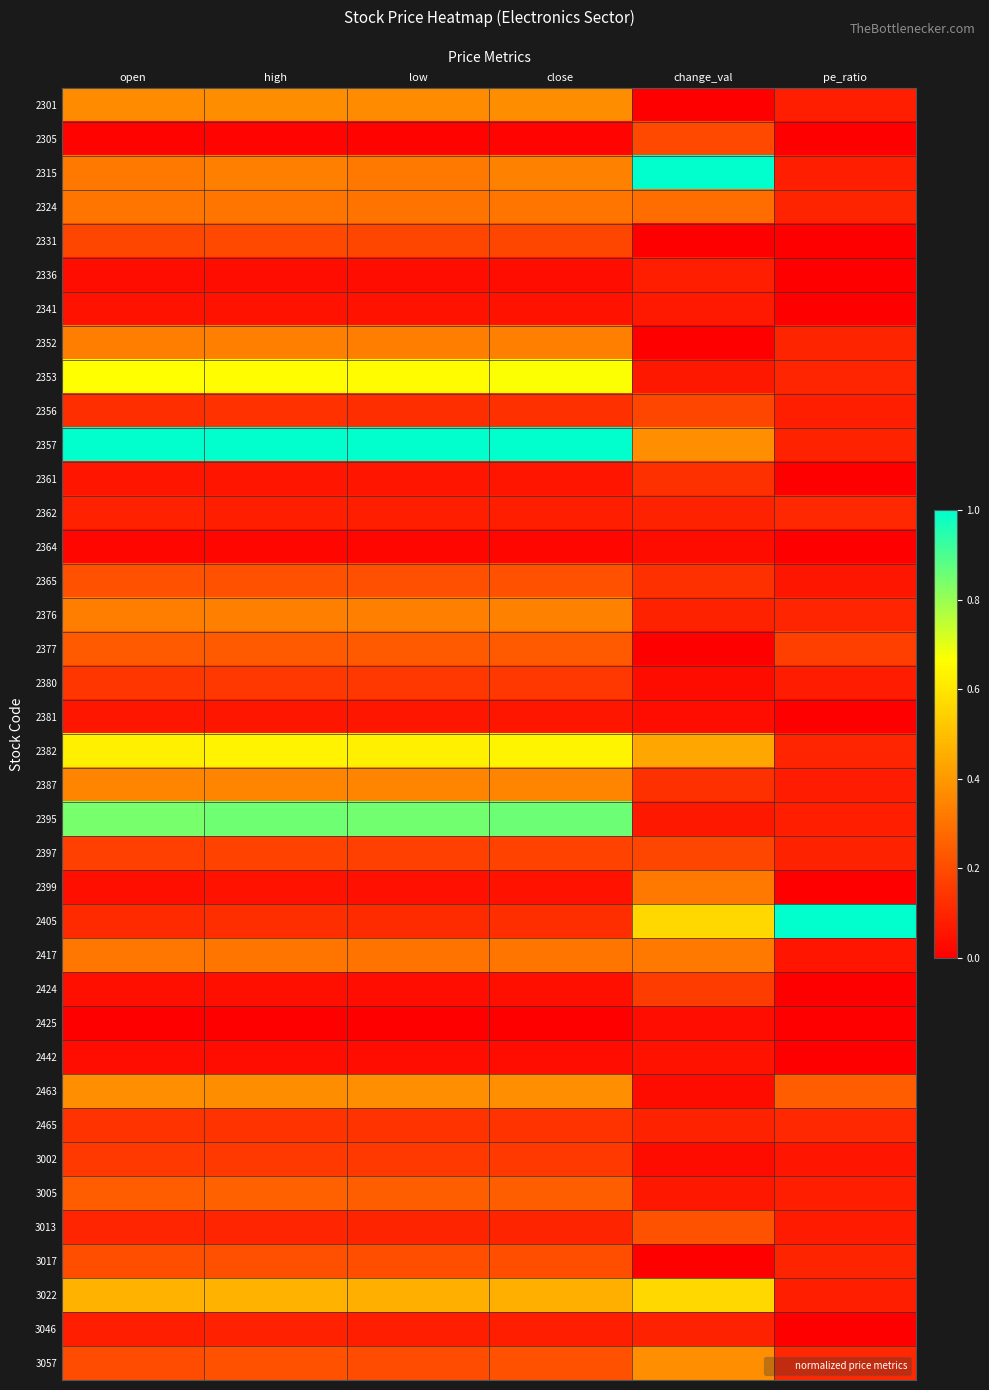

Which series changed the most between open and pe_ratio?

2357